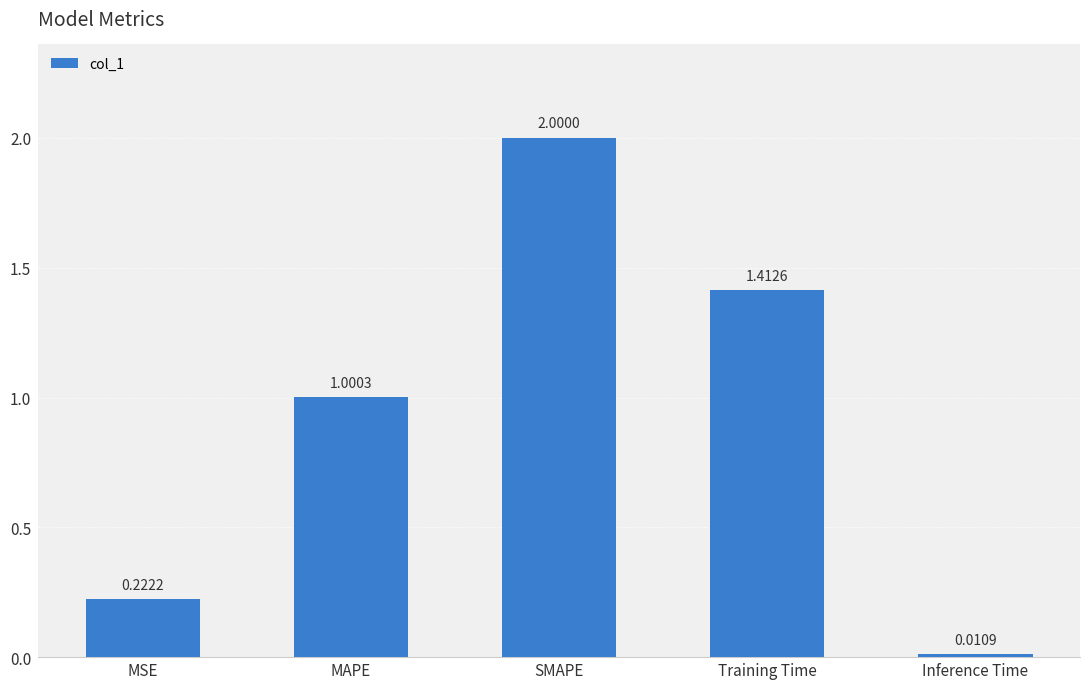

What is the difference between the second highest and second lowest values?

1.2